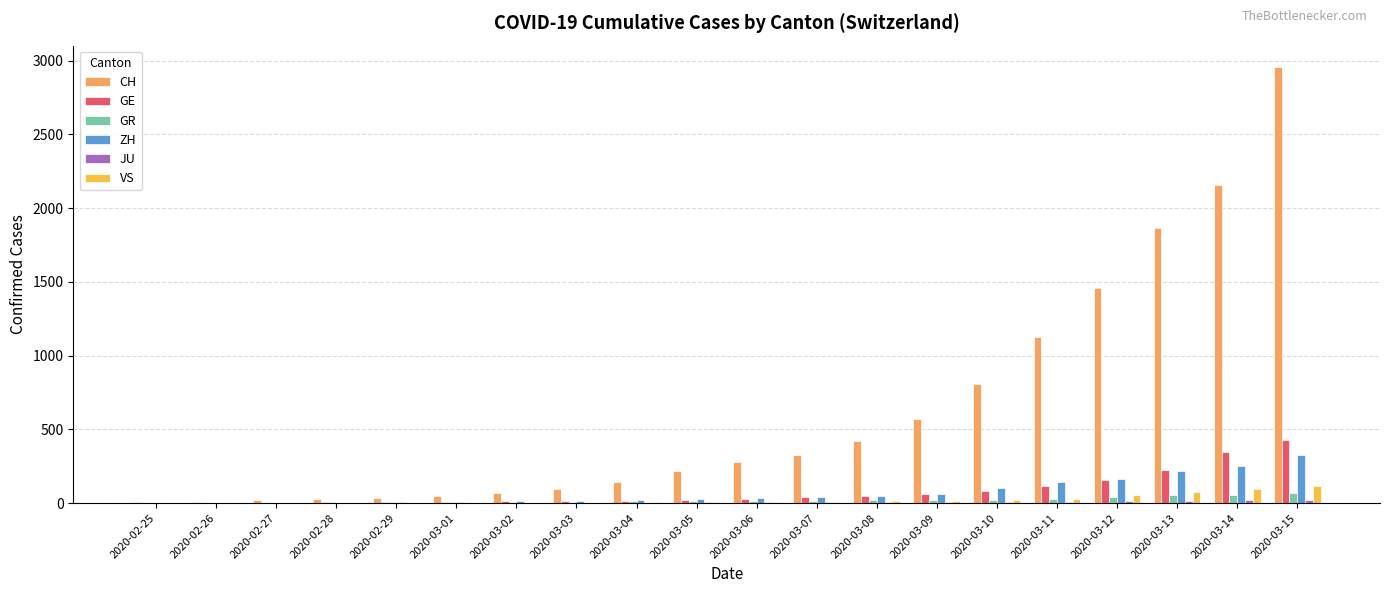

The value of CH at 2020-03-11 is 1124. True or false?

True